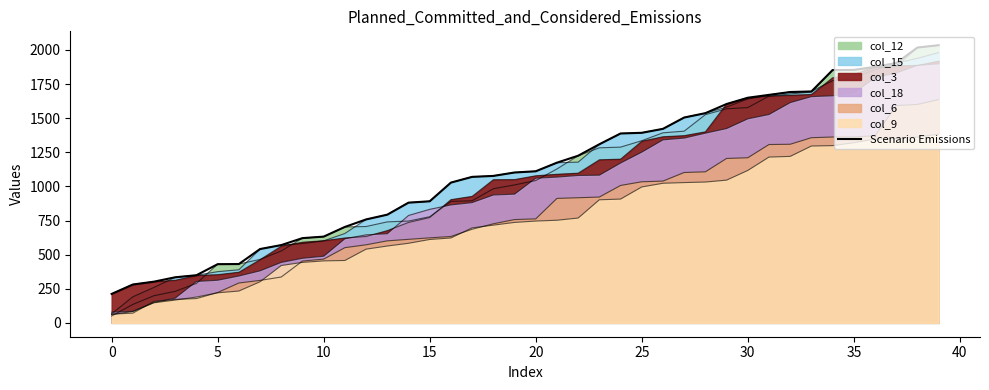

The value at 22 is 1225. True or false?

True